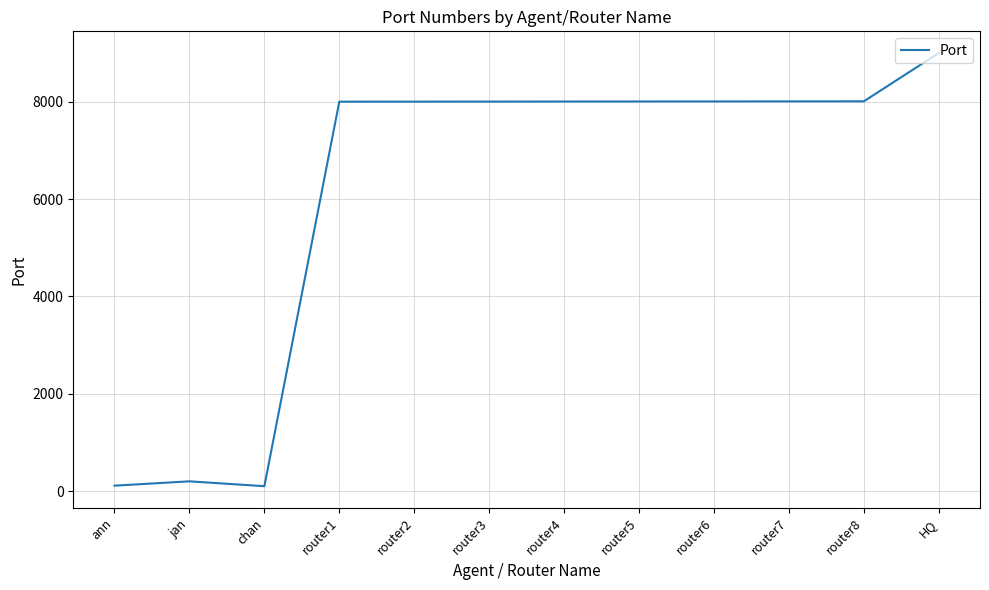

Is this an area chart (filled region under the line)?

No